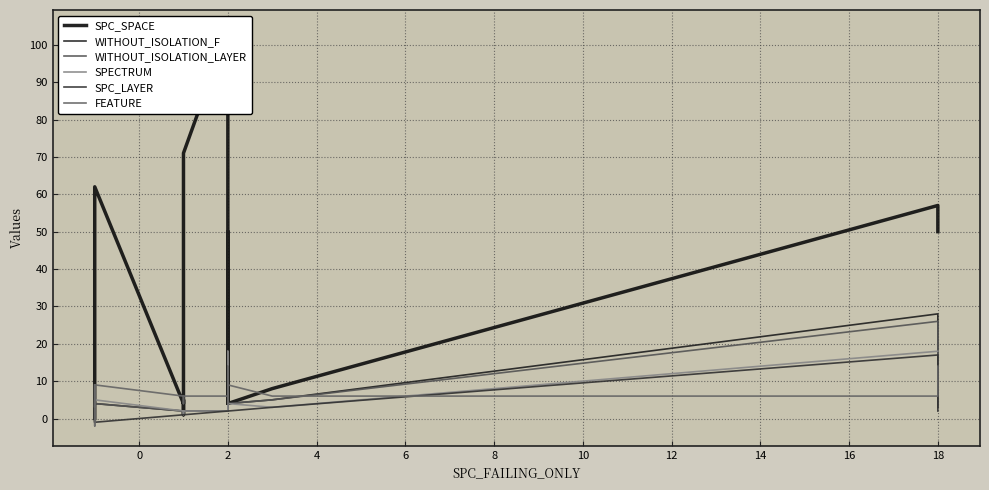

List the series in order of their peak value, lowest first.

FEATURE, SPC_LAYER, SPECTRUM, WITHOUT_ISOLATION_LAYER, WITHOUT_ISOLATION_F, SPC_SPACE